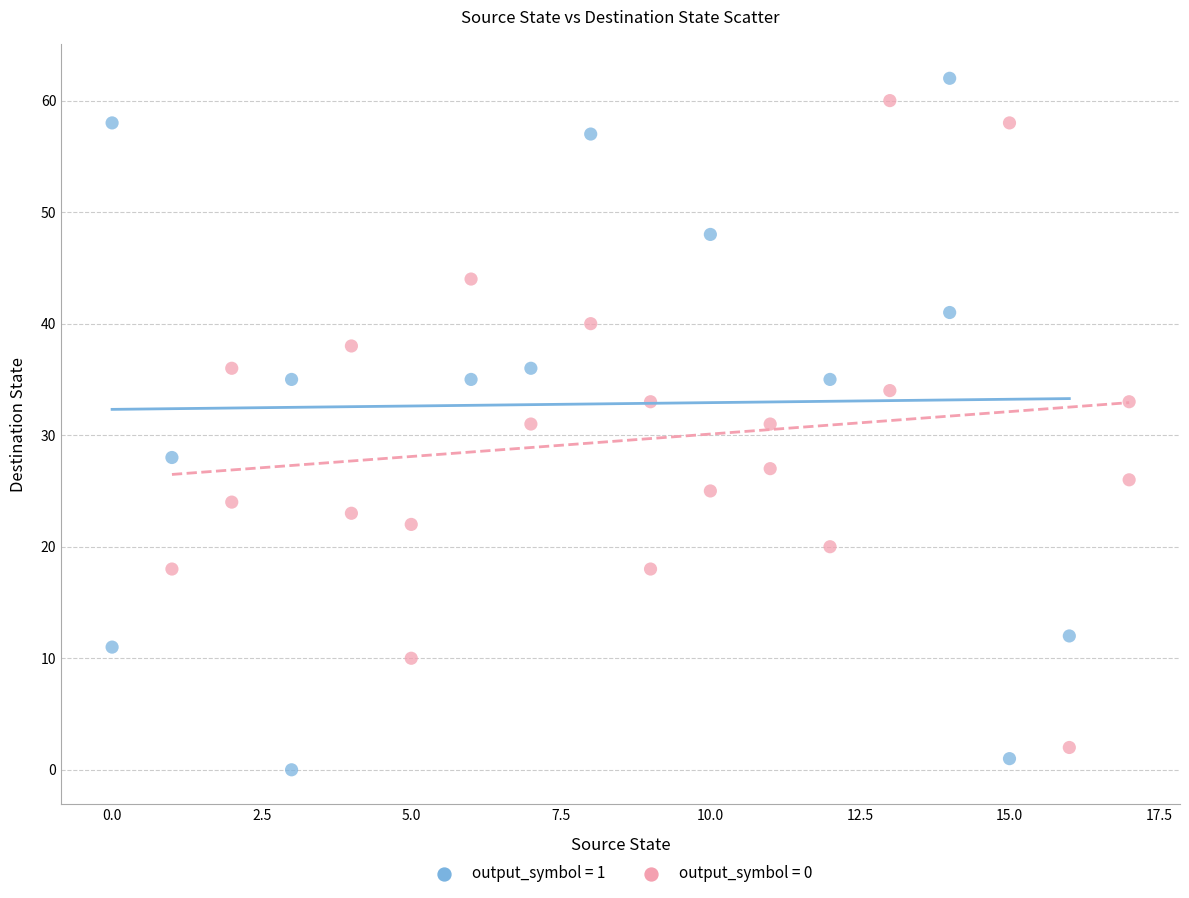

Which series reaches the maximum Y coordinate?

output_symbol = 1